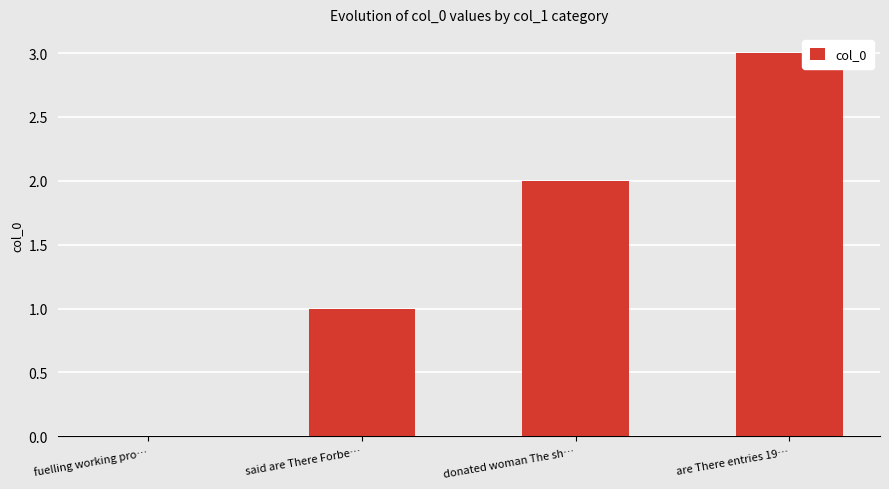

The value at donated woman The sh… is 3. True or false?

False